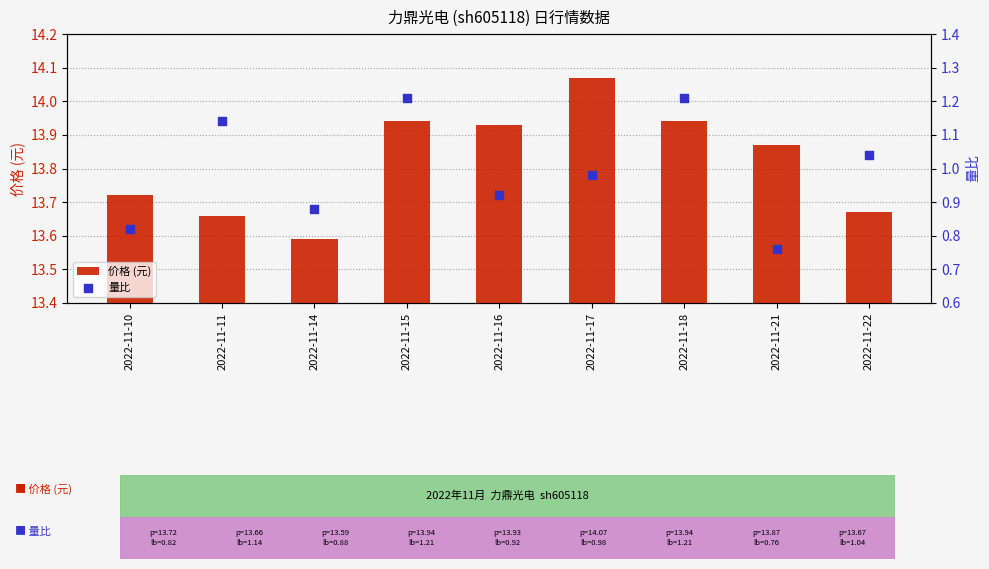

Which series has the widest spread of Y values?

价格 (元)